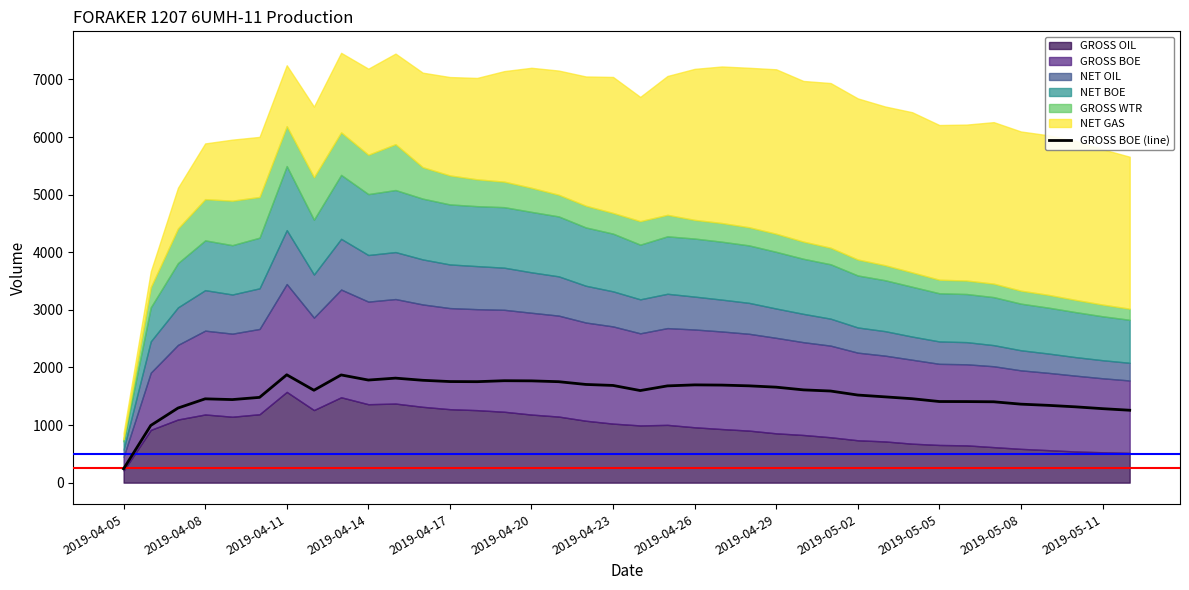

What is the highest value of the GROSS BOE (line) series?

1872.4